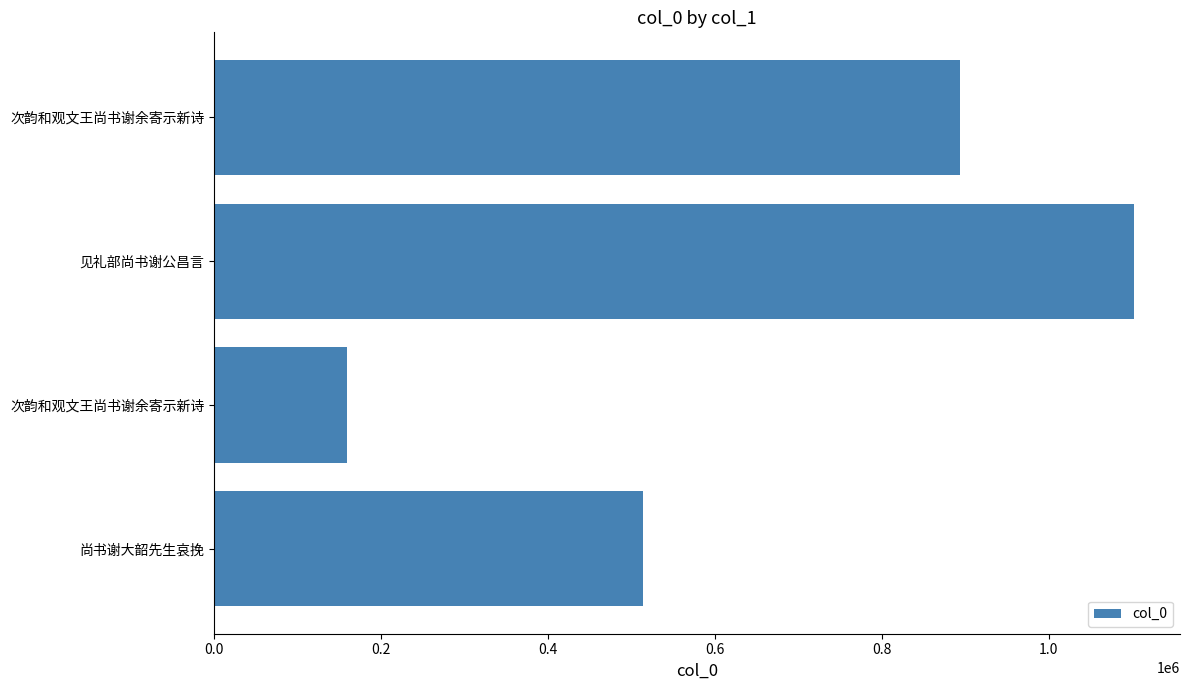

What is the average value?

667708